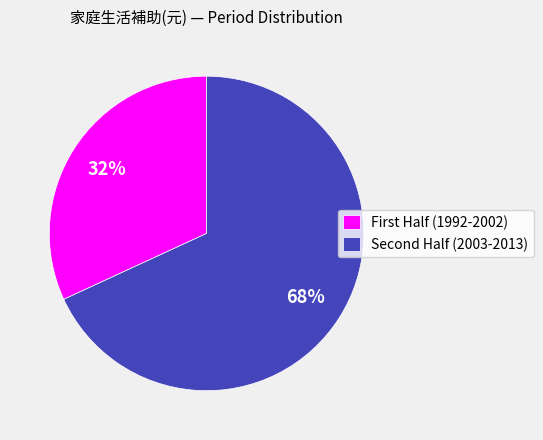

Which category has the biggest portion of the pie?

Second Half (2003-2013)